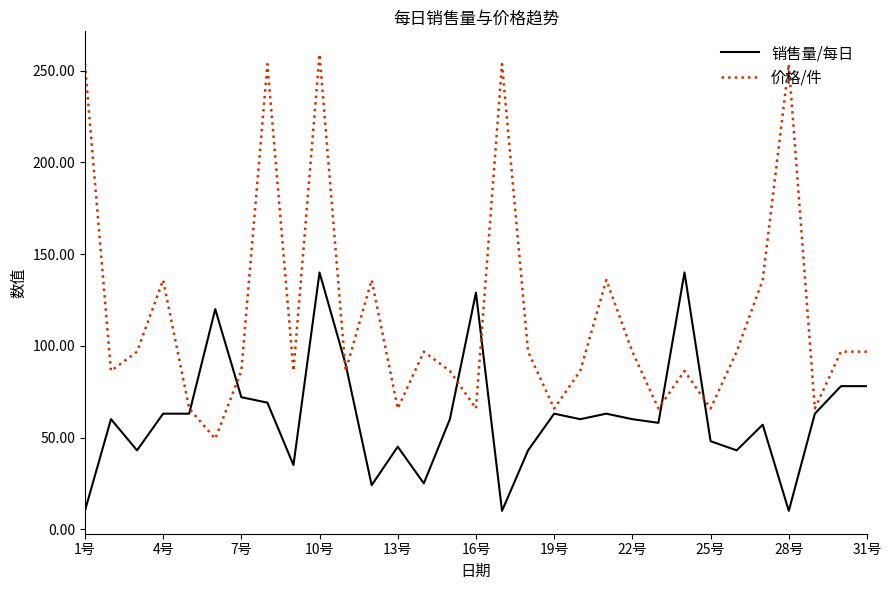

What is the difference between the maximum and second lowest values in the 价格/件 series?

193.2